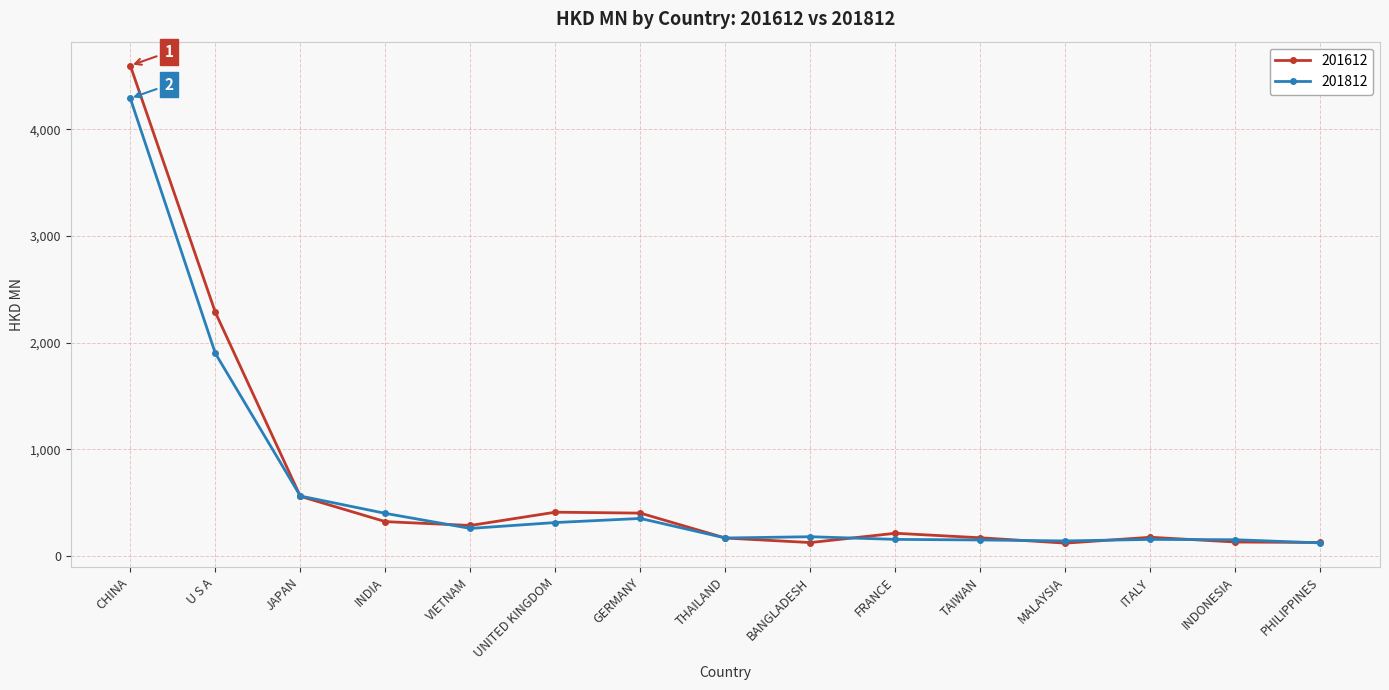

The value of 201812 at TAIWAN is 148.1. True or false?

True